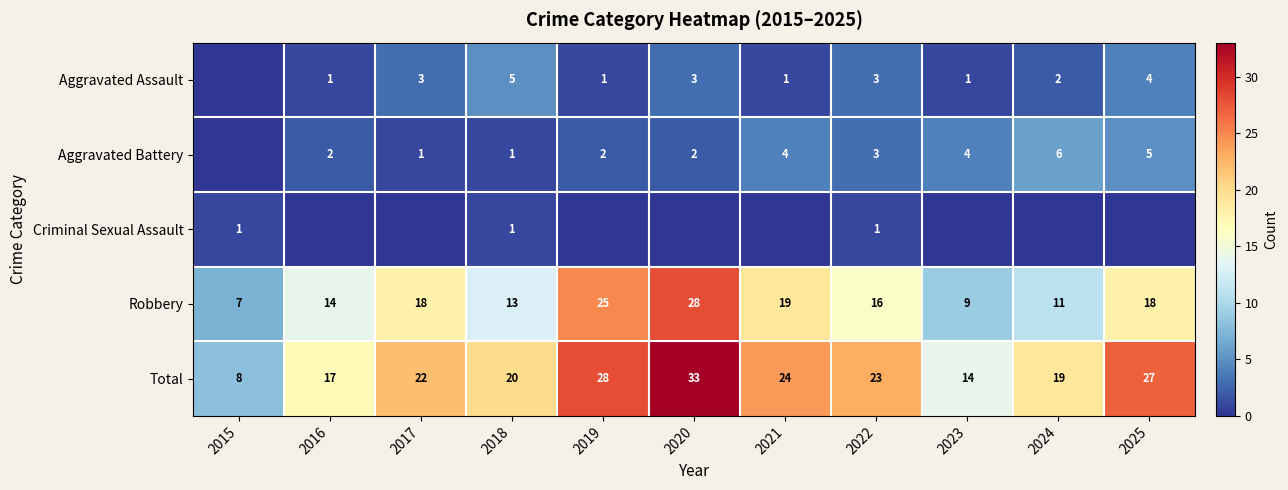

What is the difference between the highest and lowest values at 2022?

22